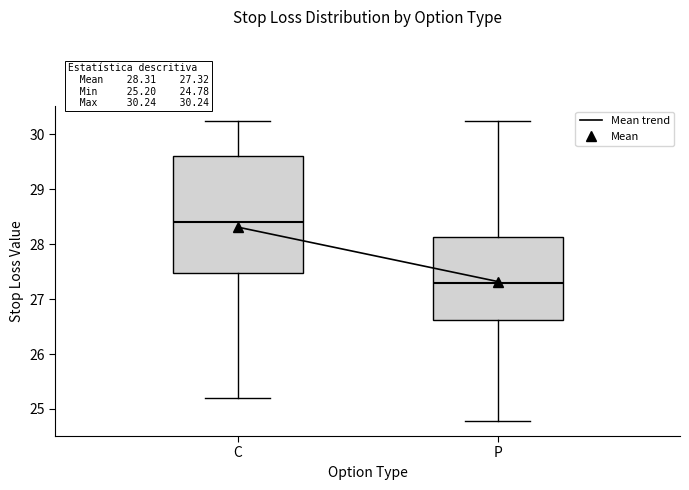

Which box is the tallest, from its lower edge to its upper edge?

C